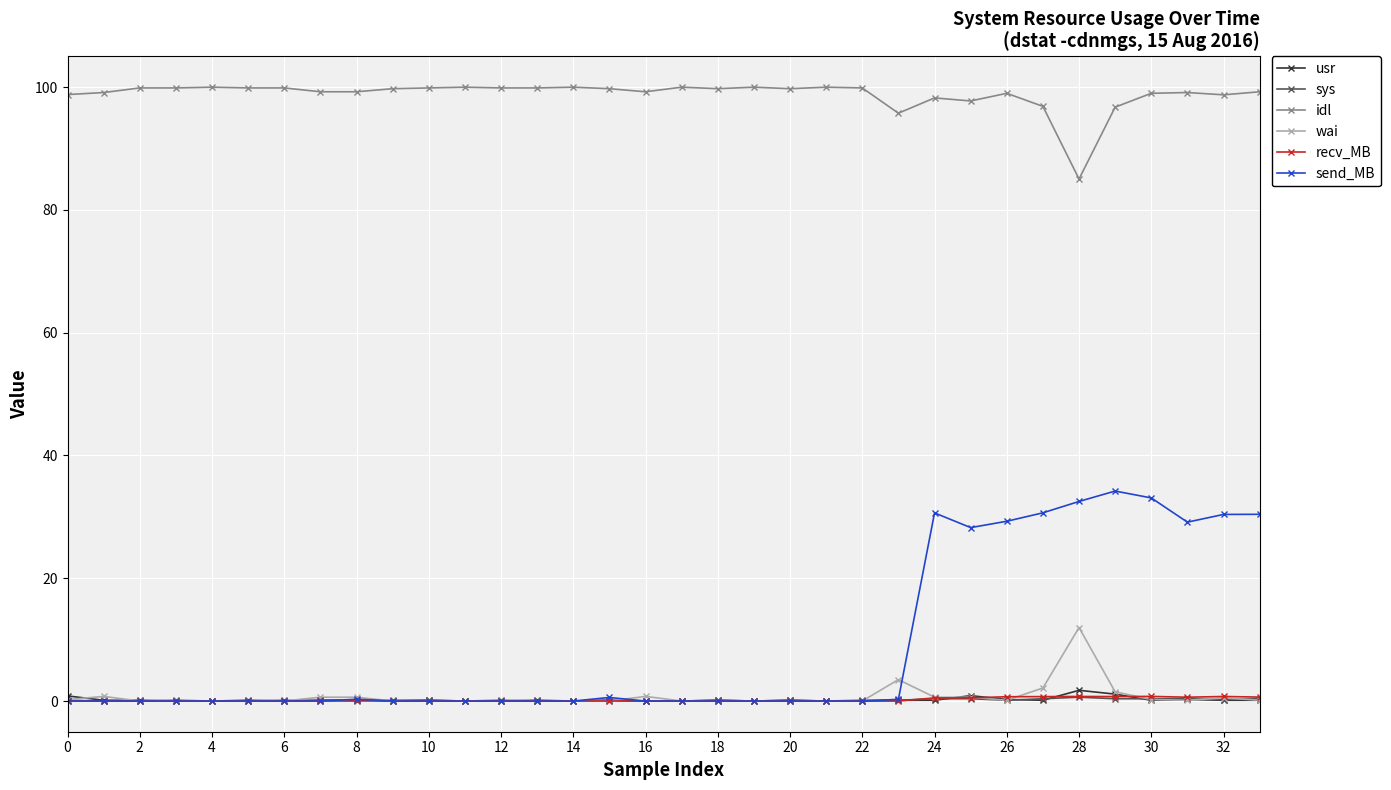

Which series has the largest total across all categories?

idl